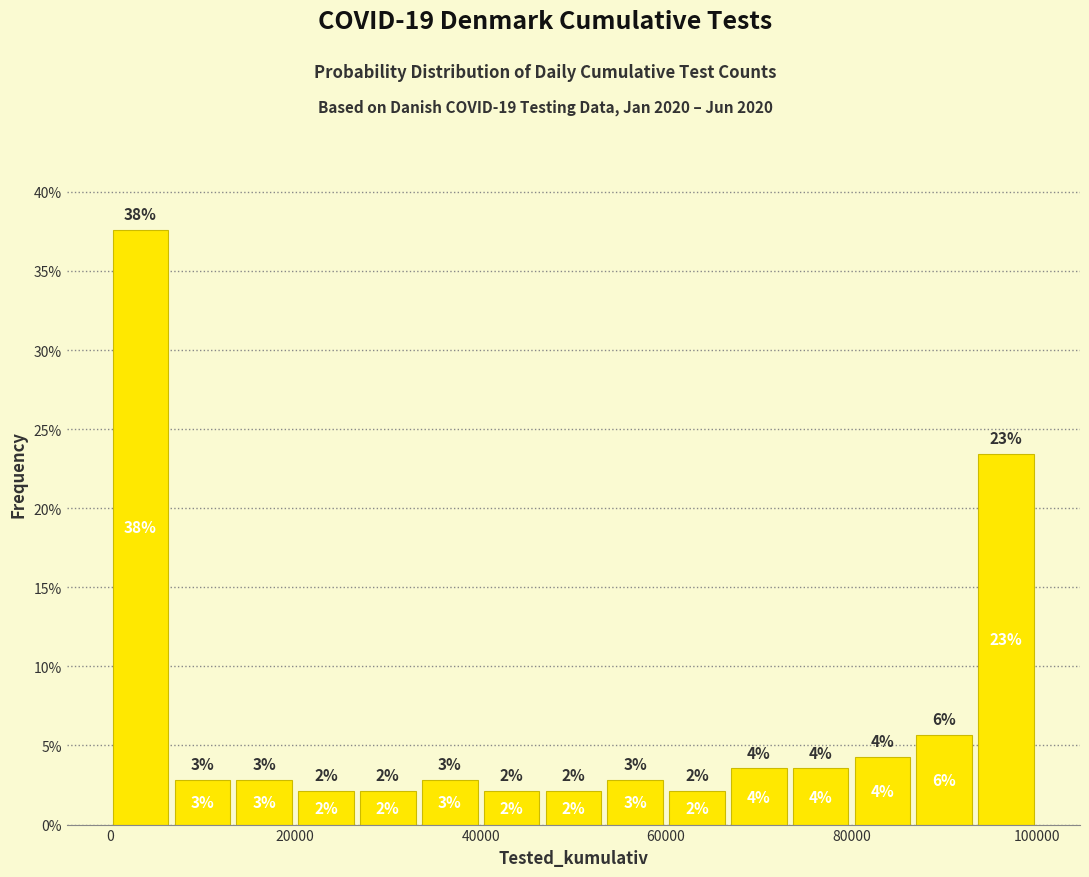

Read against the x-axis, roughly where is the centre of the tallest bar?

4000